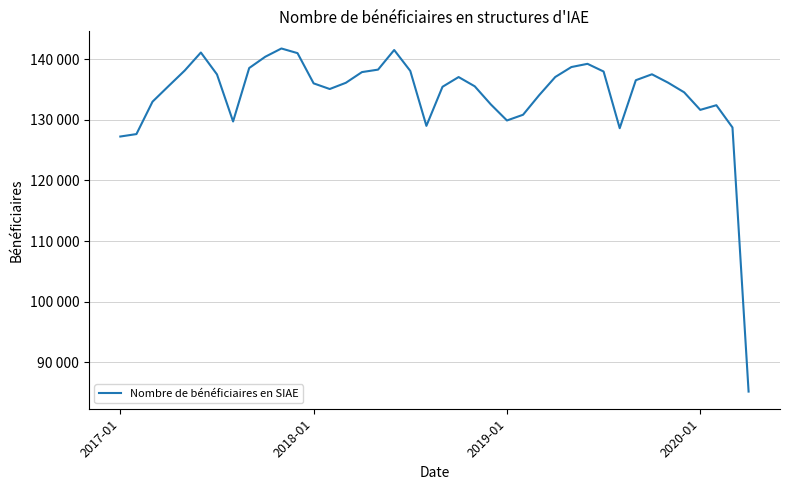

Where does the data first go above 136108?

4